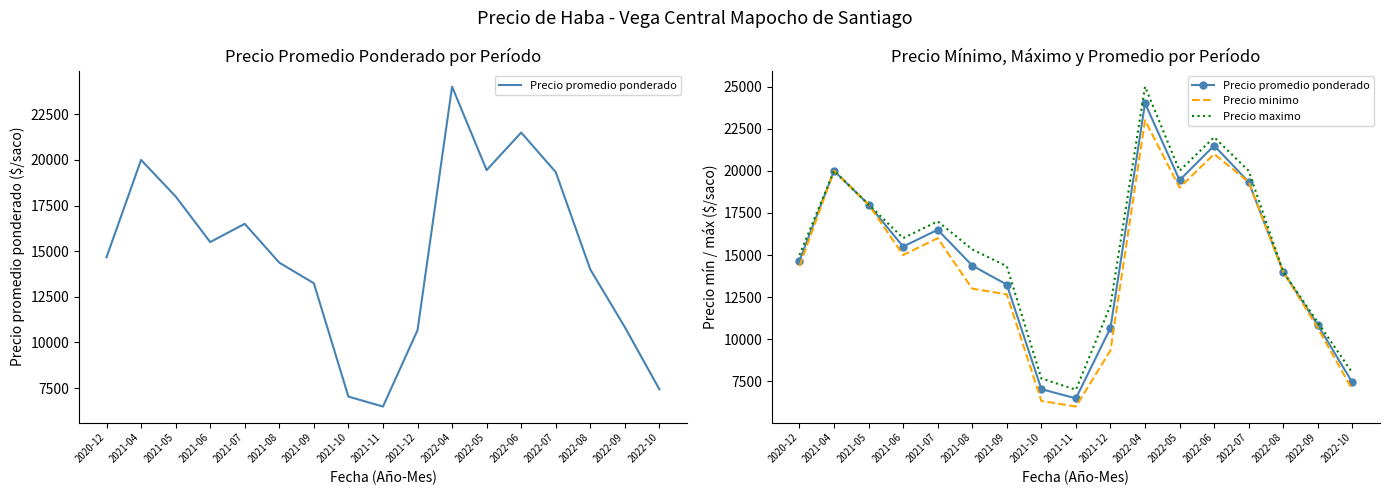

How many interior local valleys does the Precio maximo series have?

3